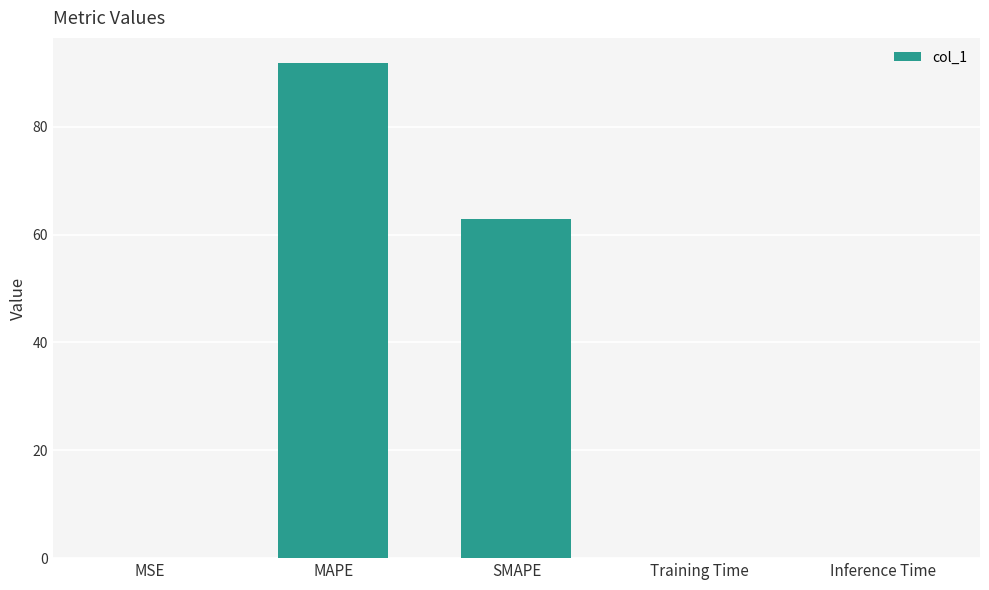

Is it true that the value at MAPE is 128.9?

False